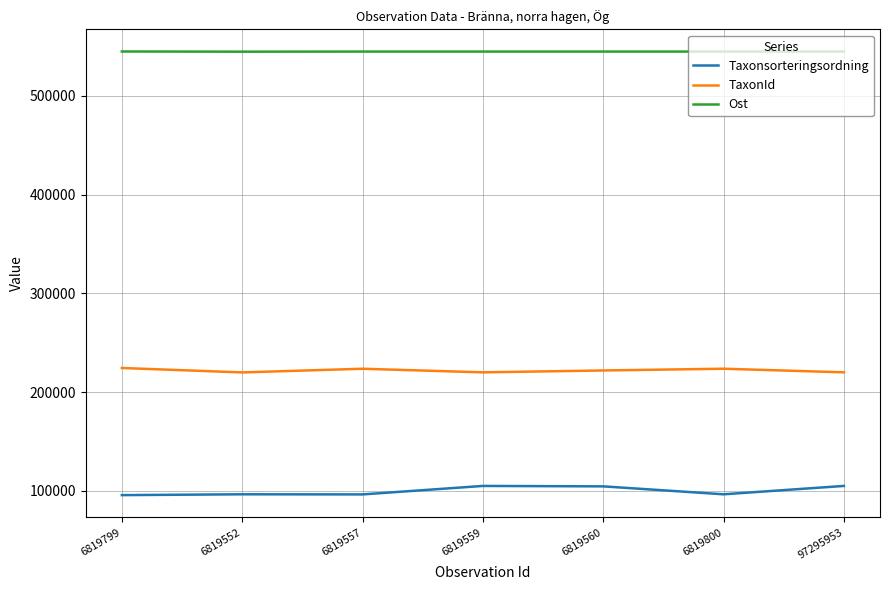

What are all the series names shown in the legend?

Taxonsorteringsordning, TaxonId, Ost